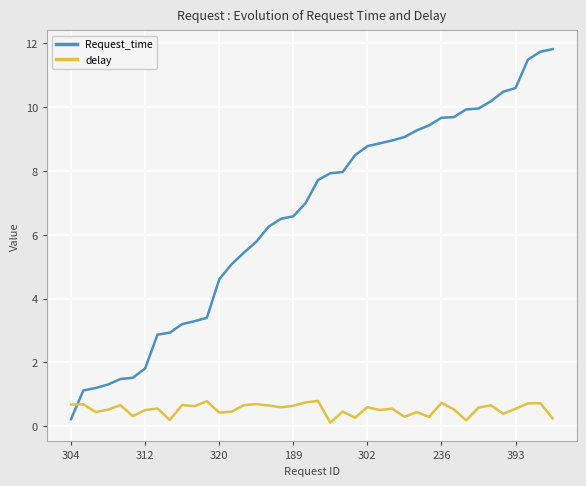

How many intersections are there between delay and Request_time?

1